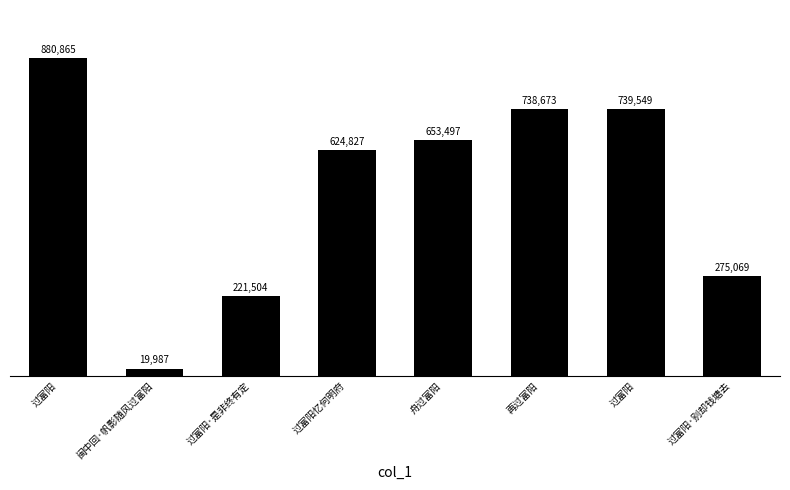

Approximately how many times larger is the value at 过富阳·是非终有定 compared to 过富阳忆何明府?

0.4